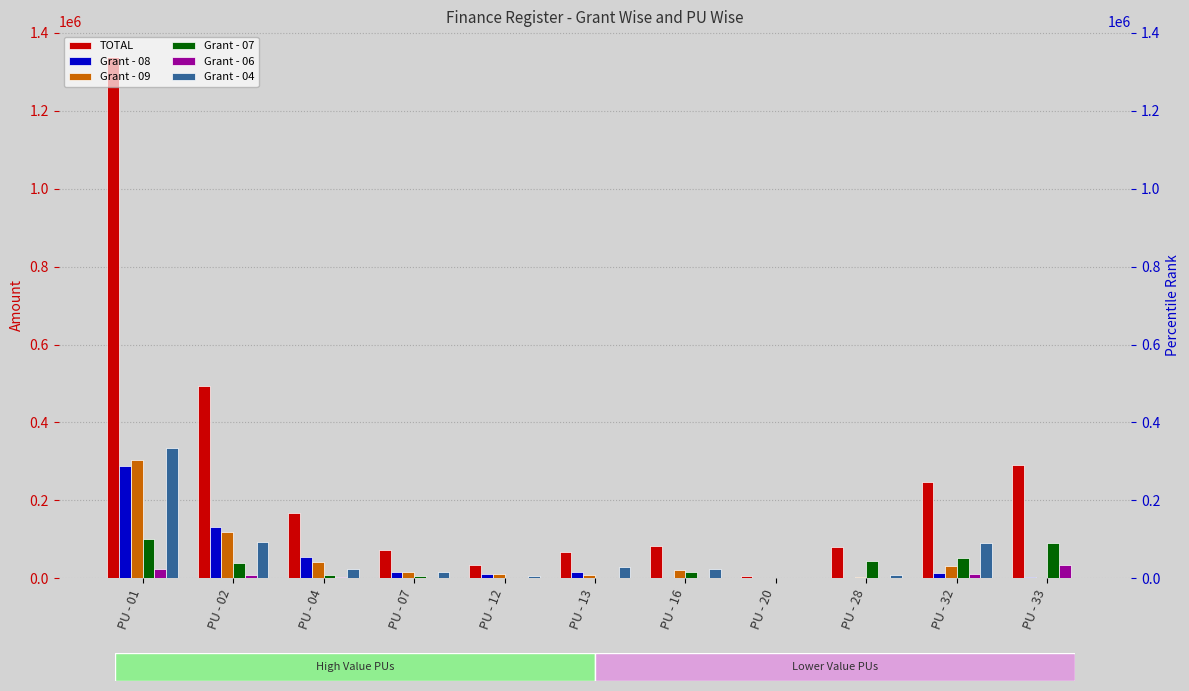

What is the spread (max minus min) of values at PU - 33?

290083